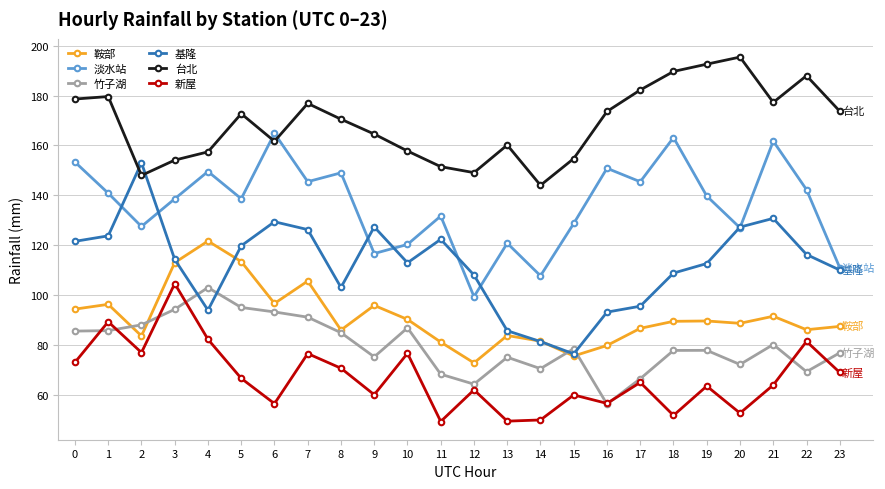

At which label does 基隆 reach its minimum?

15